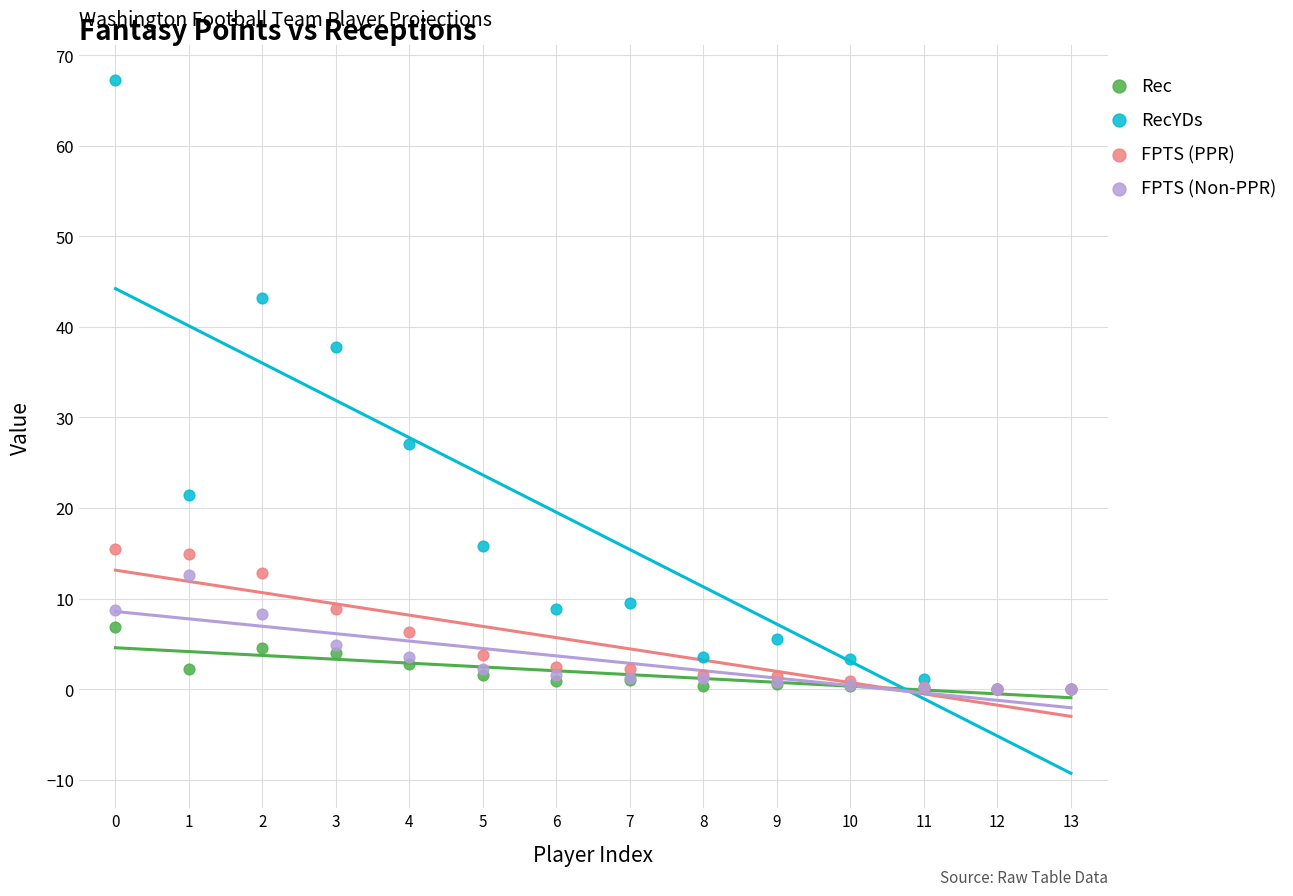

What are all the series names shown in the legend?

Rec, RecYDs, FPTS (PPR), FPTS (Non-PPR)